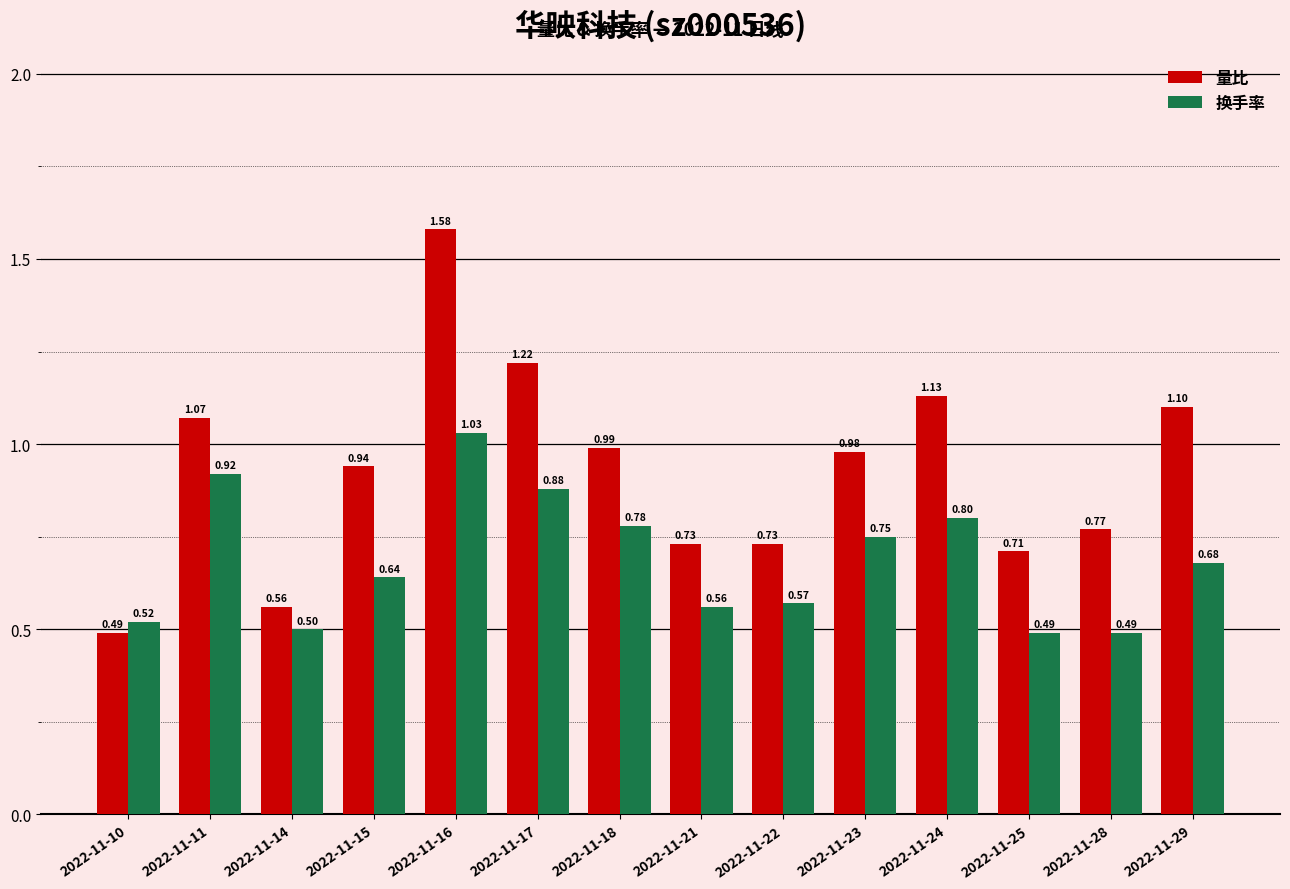

What is the difference between the highest and lowest values at 2022-11-29?

0.4